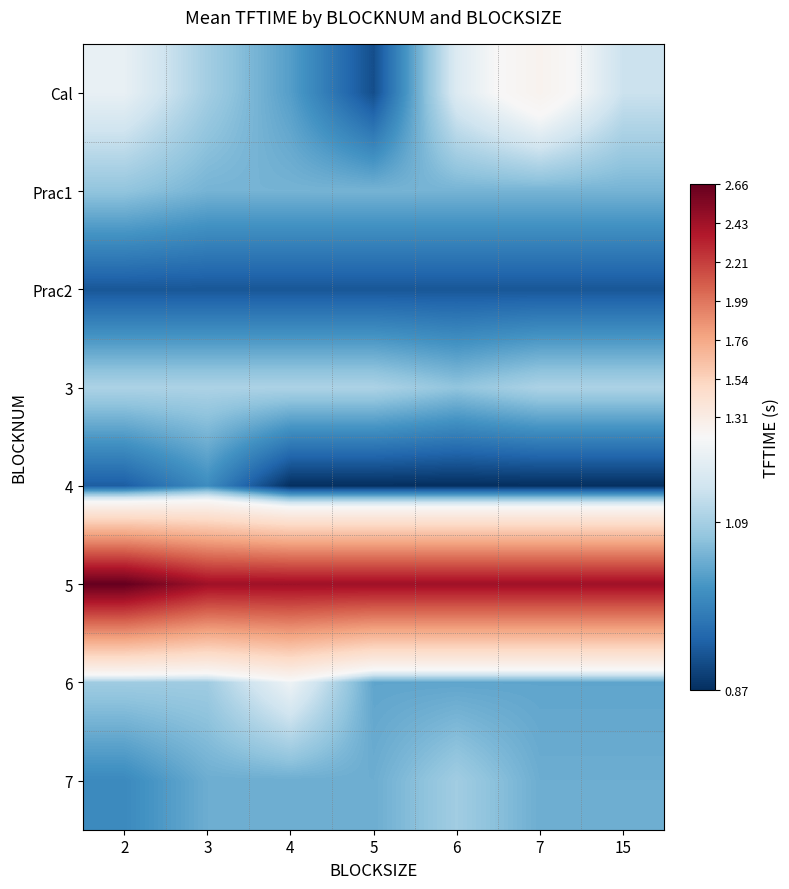

Is it true that 5 equals 2.4 at 15?

True